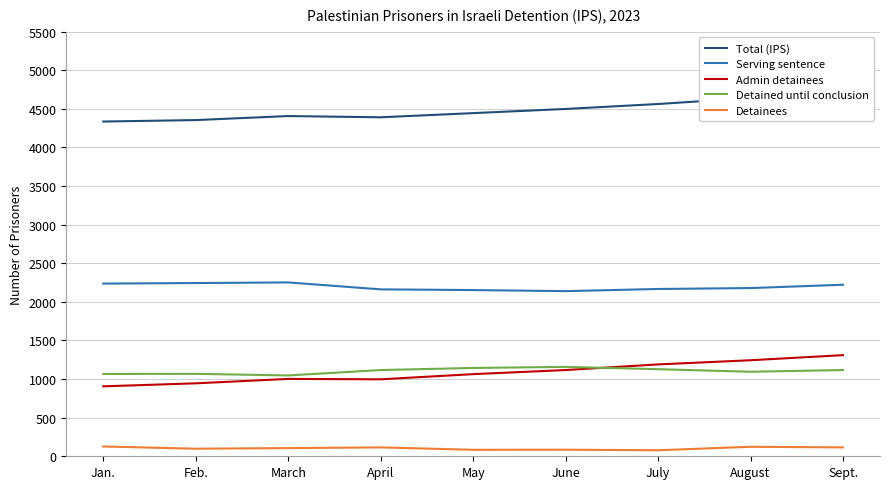

Which series has the largest total across all categories?

Total (IPS)